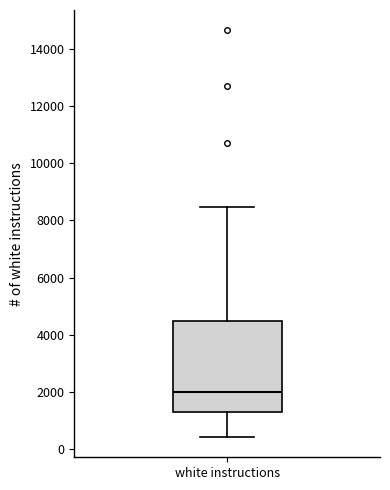

Where does the lower whisker of the box for white instructions end on the y-axis? The values are not printed on the chart, so give them approximately, as read against the axis.

400